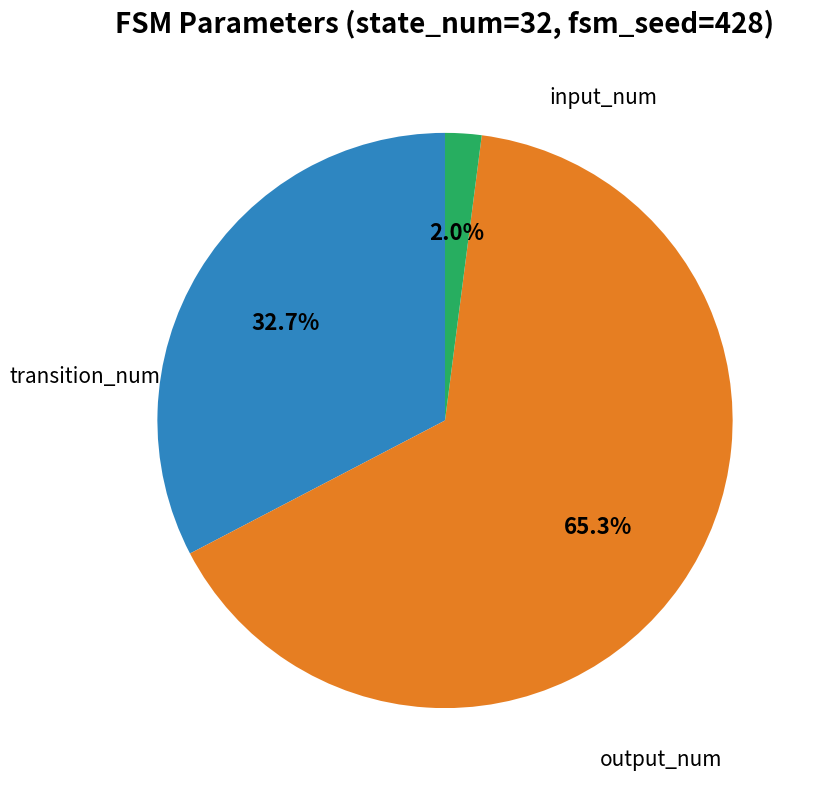

Is there any slice that represents more than half of the pie?

Yes